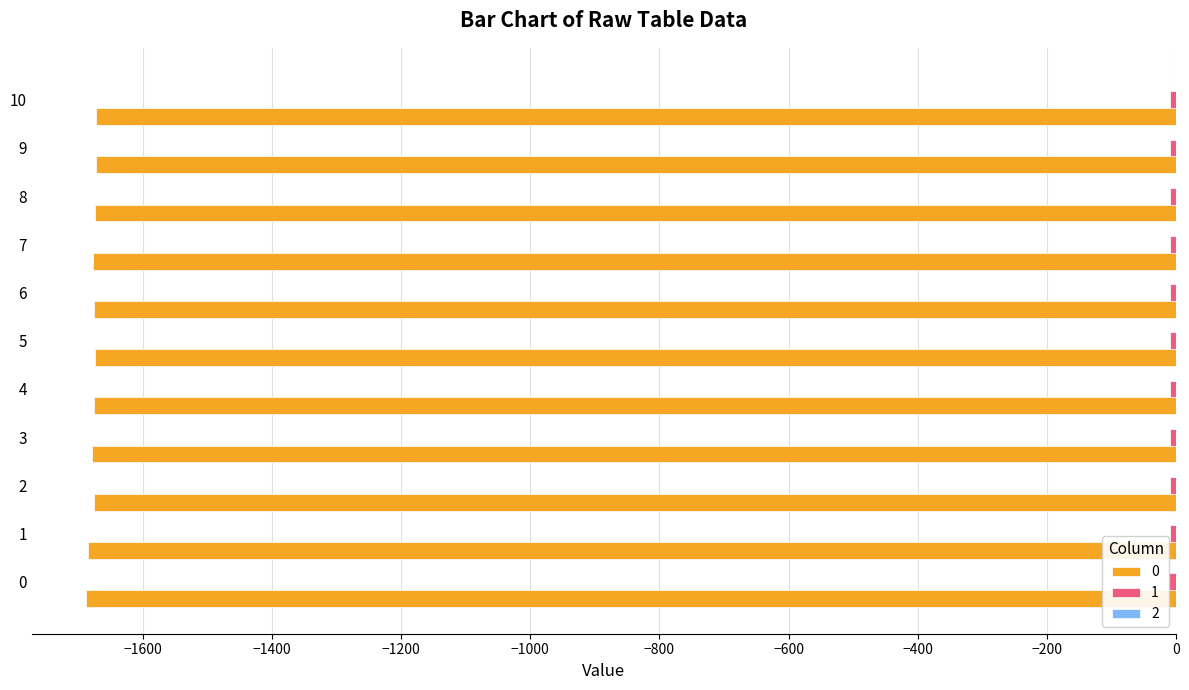

Does the chart contain stacked bars?

No